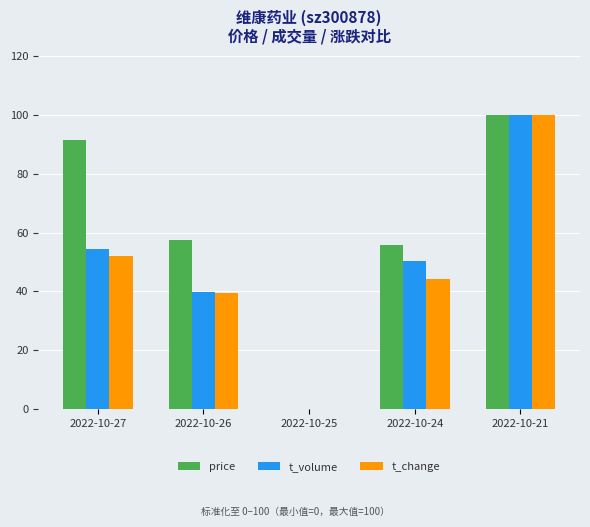

Between 2022-10-25 and 2022-10-24, which series saw the biggest shift?

price